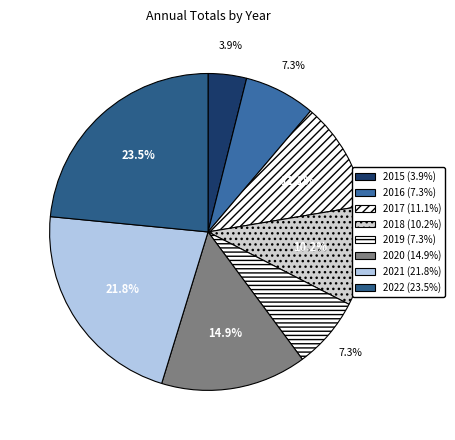

Is 2022 the majority of the pie?

No